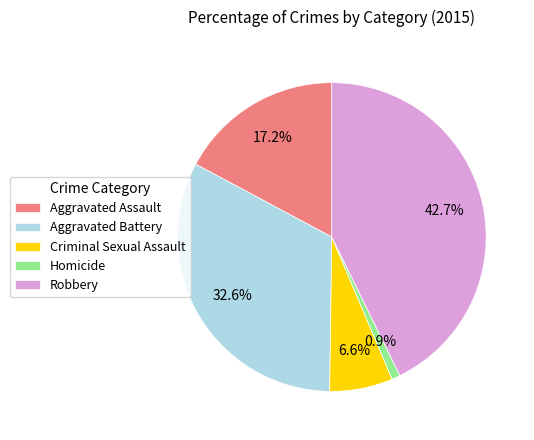

Do Criminal Sexual Assault and Aggravated Assault together represent more than half of the pie?

No